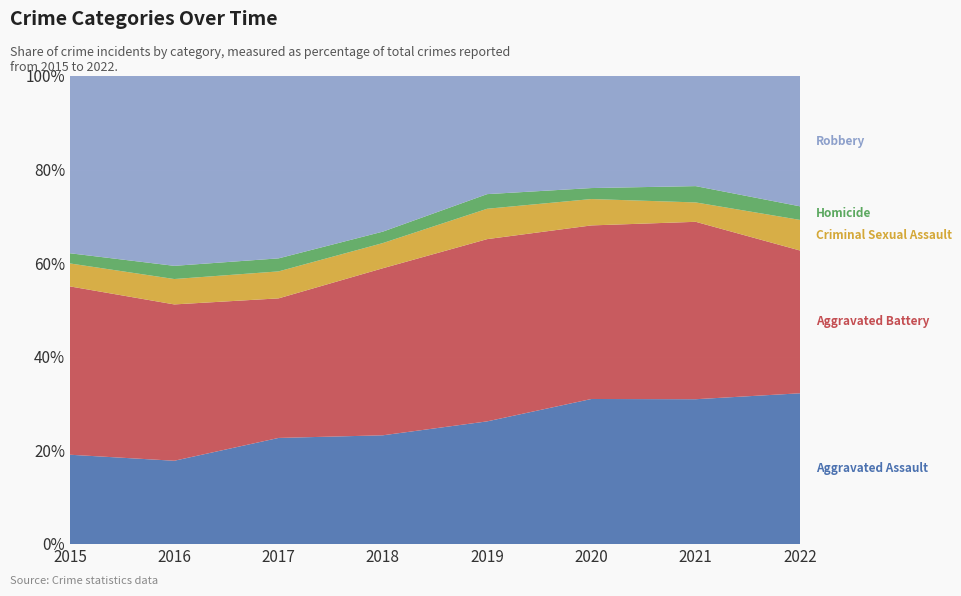

Reading left to right, extract all data points from this chart.

Aggravated Assault: 2015=70	2016=82	2017=114	2018=95	2019=109	2020=132	2021=142	2022=133
Aggravated Battery: 2015=132	2016=154	2017=150	2018=146	2019=162	2020=158	2021=174	2022=126
Criminal Sexual Assault: 2015=18	2016=25	2017=29	2018=22	2019=27	2020=24	2021=19	2022=27
Homicide: 2015=8	2016=13	2017=14	2018=10	2019=13	2020=10	2021=16	2022=12
Robbery: 2015=139	2016=187	2017=196	2018=136	2019=105	2020=102	2021=108	2022=115